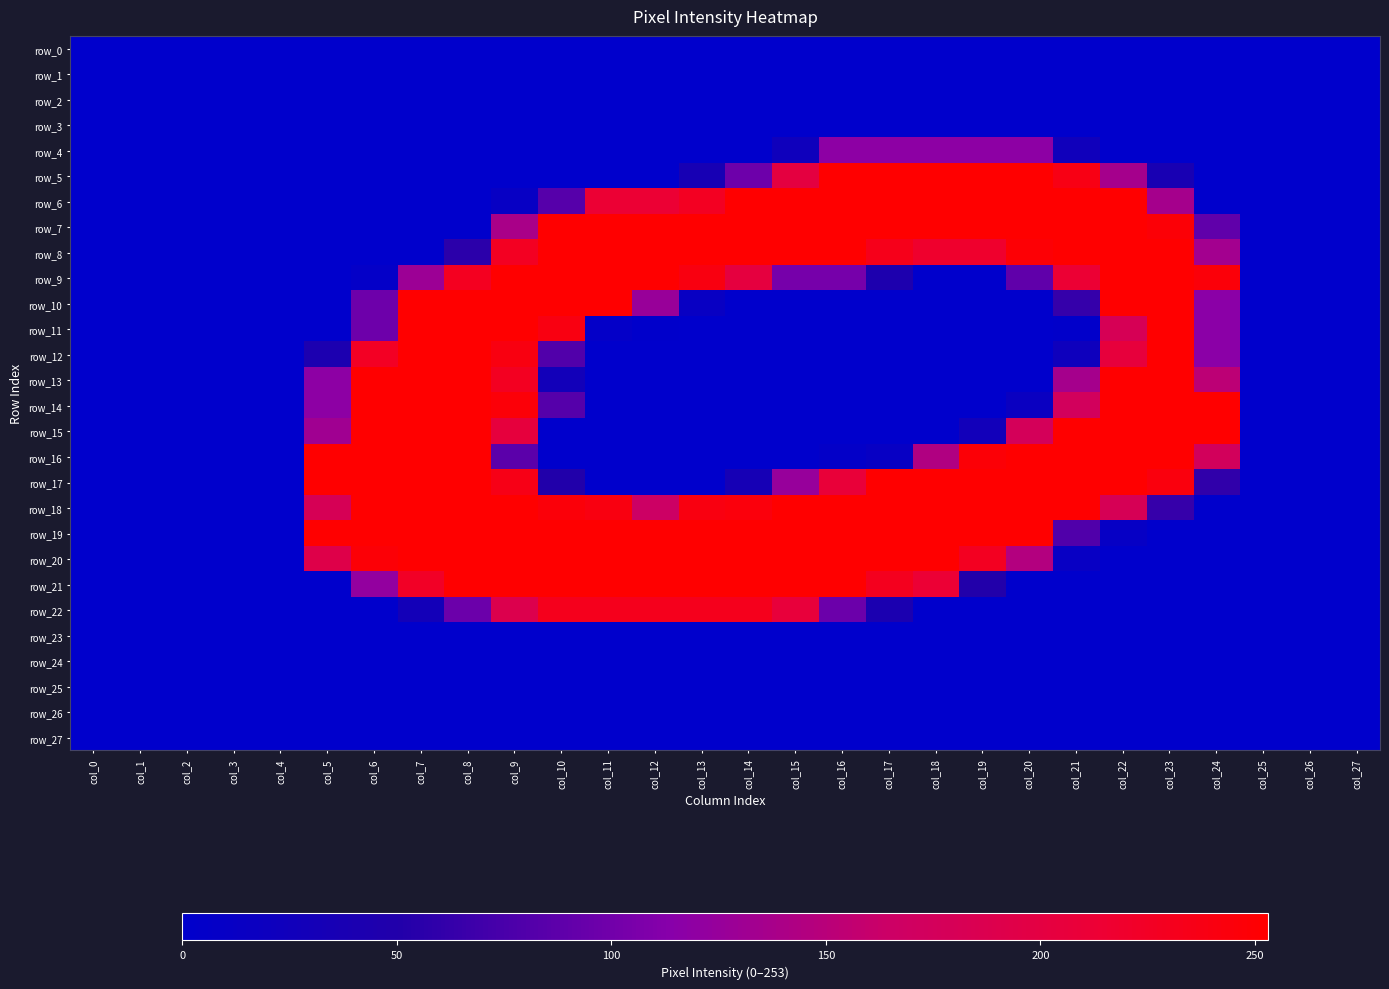

What is the difference between the highest and lowest values at col_11?

253